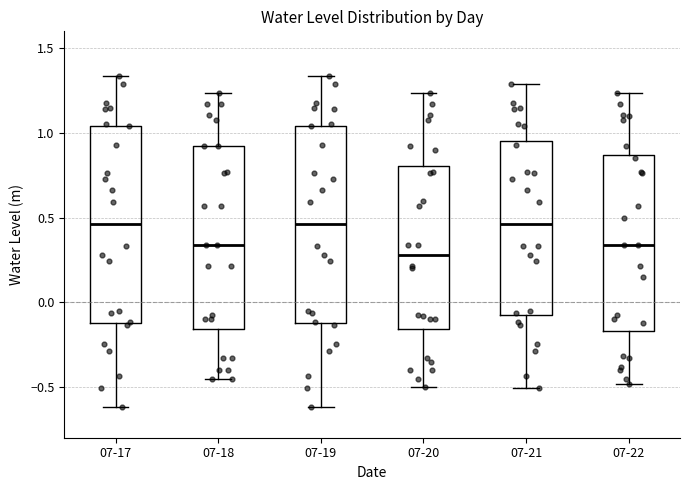

Reading left to right, read every box against the y-axis: the position of its median line, the range the box covers, and the ends of its whiskers. The values are not printed on the chart, so give them approximately, as read against the axis.

07-17: median 0.45, box -0.10 to 1.05, whiskers -0.60 to 1.35
07-18: median 0.35, box -0.15 to 0.90, whiskers -0.45 to 1.25
07-19: median 0.45, box -0.10 to 1.05, whiskers -0.60 to 1.35
07-20: median 0.30, box -0.15 to 0.80, whiskers -0.50 to 1.25
07-21: median 0.45, box -0.10 to 0.95, whiskers -0.50 to 1.30
07-22: median 0.35, box -0.15 to 0.85, whiskers -0.50 to 1.25